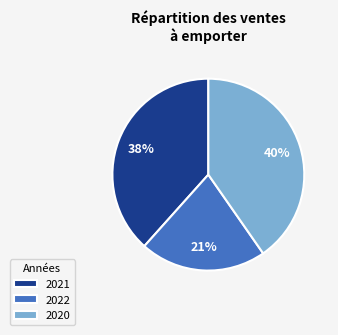

To the nearest percent, what is the difference between the 2021 and 2022 slice percentages?

17%